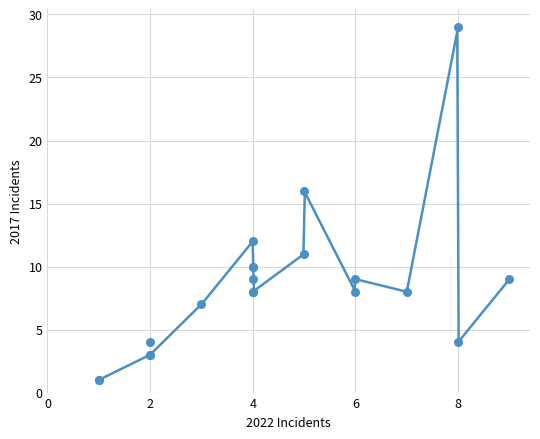

What Y value in the scatter plot is closest to 15?

16